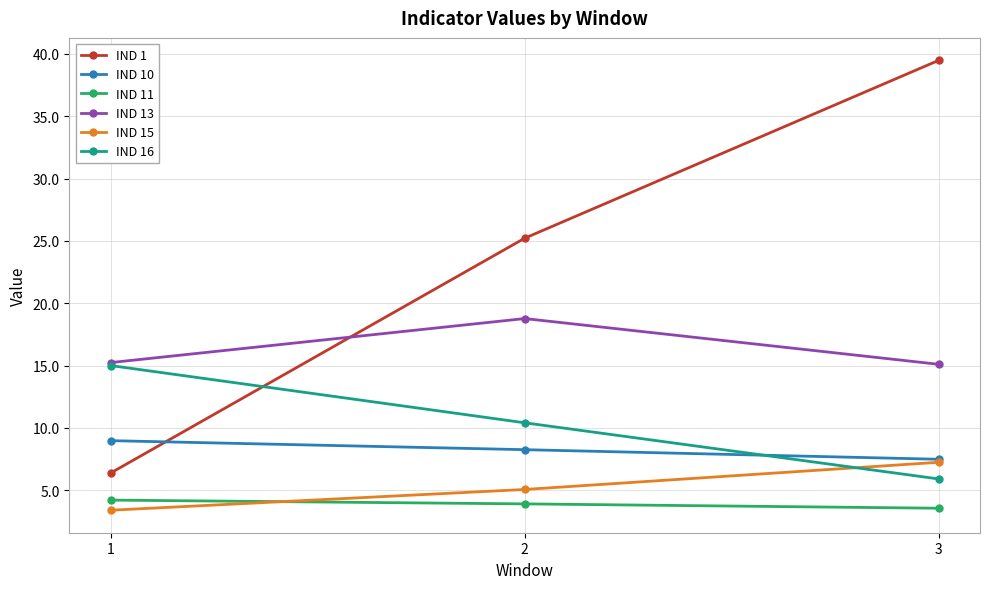

At which category is the sum across all series the highest?

3